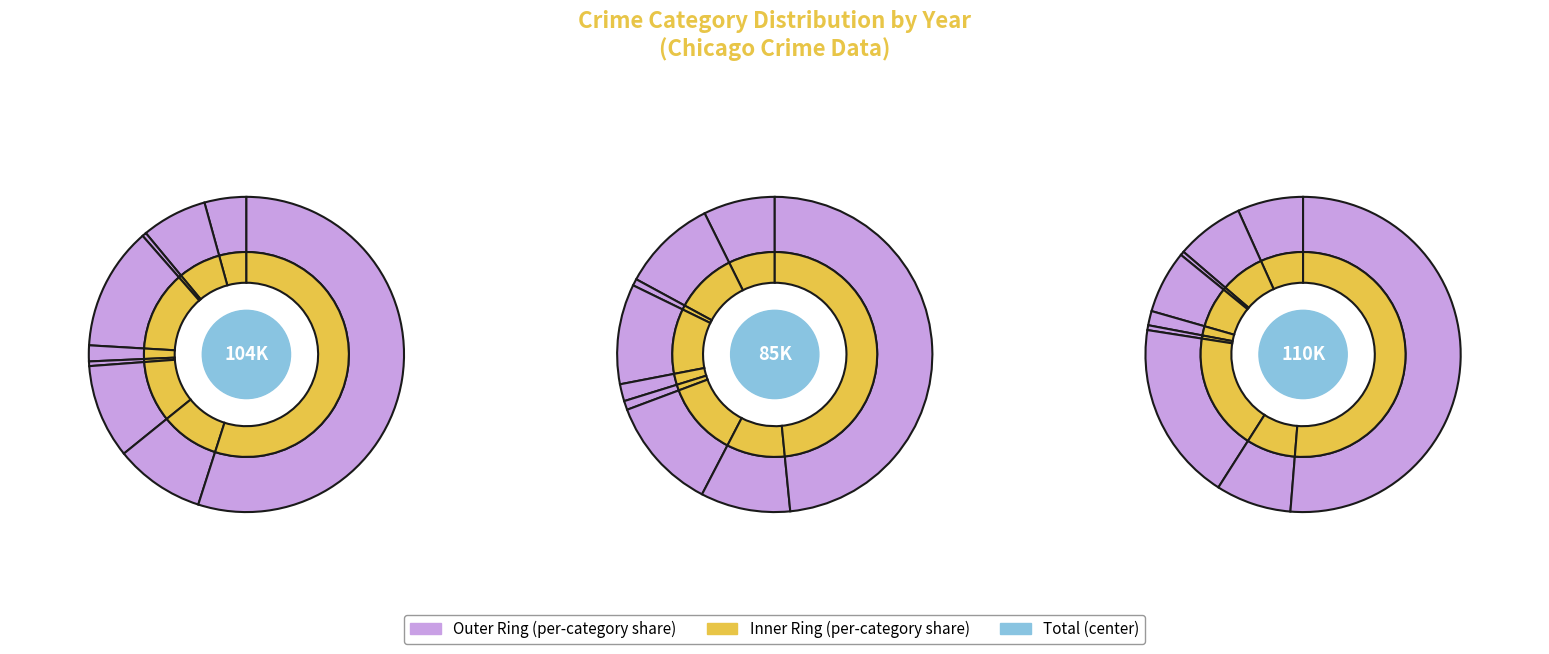

What is the smallest slice in the pie chart?

2